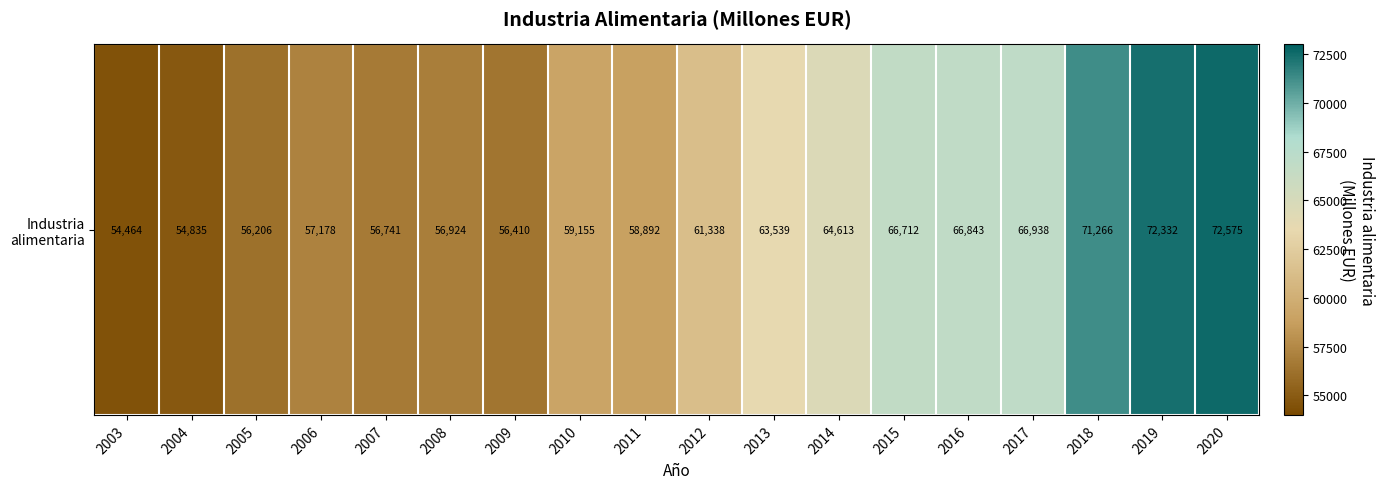

Read the value at 2018.

71266.2